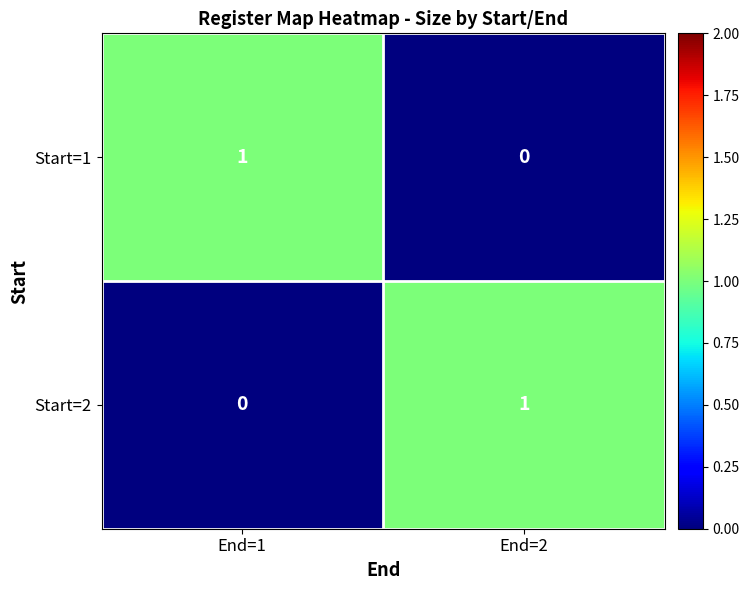

Where is Start=1 nearest to the value 0?

End=2